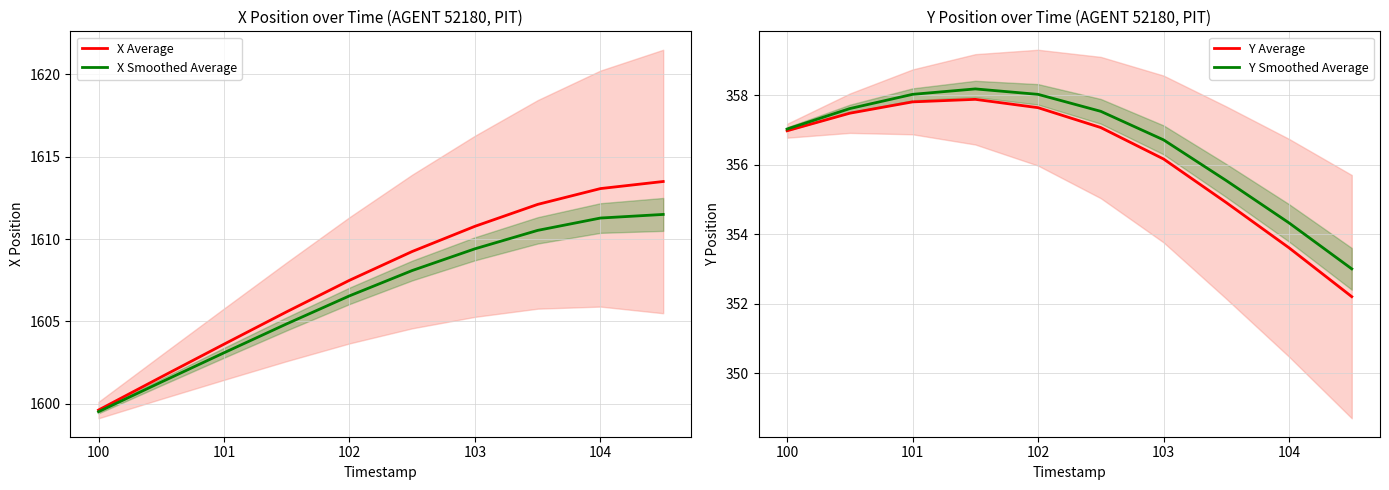

The X Average series shows 2646.6 at 100. True or false?

False